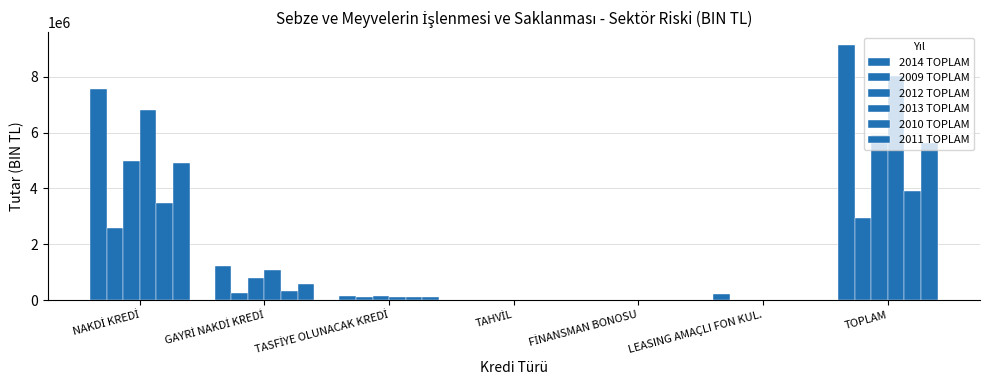

Reading left to right, transcribe all the data shown in this chart.

2014 TOPLAM: 7550739.2	1217234.6	149090.8	0.0	0.0	225322.6	9142387.1
2009 TOPLAM: 2577024.5	260596.3	111508.0	0.0	0.0	0.1	2949128.8
2012 TOPLAM: 4977519.0	788255.9	143720.8	0.0	0.0	7162.8	5916658.5
2013 TOPLAM: 6810293.4	1071955.2	128064.9	0.0	0.0	7516.5	8017830.0
2010 TOPLAM: 3478890.2	311645.2	103144.5	0.0	0.0	0.0	3893679.9
2011 TOPLAM: 4928259.2	562239.7	124514.1	0.0	0.0	242.4	5615255.4